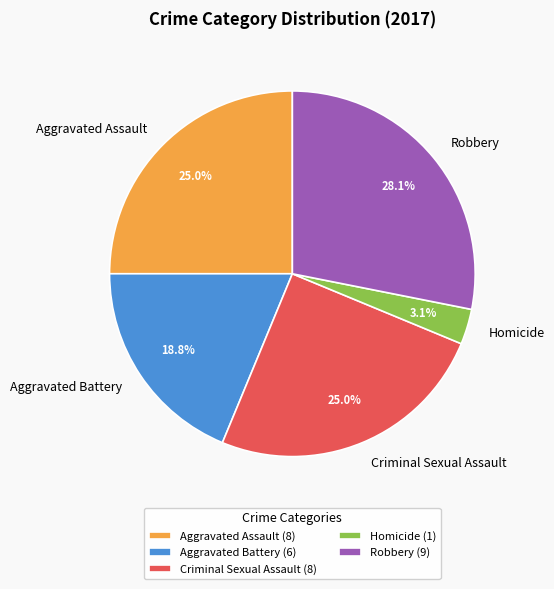

Is Homicide the majority of the pie?

No